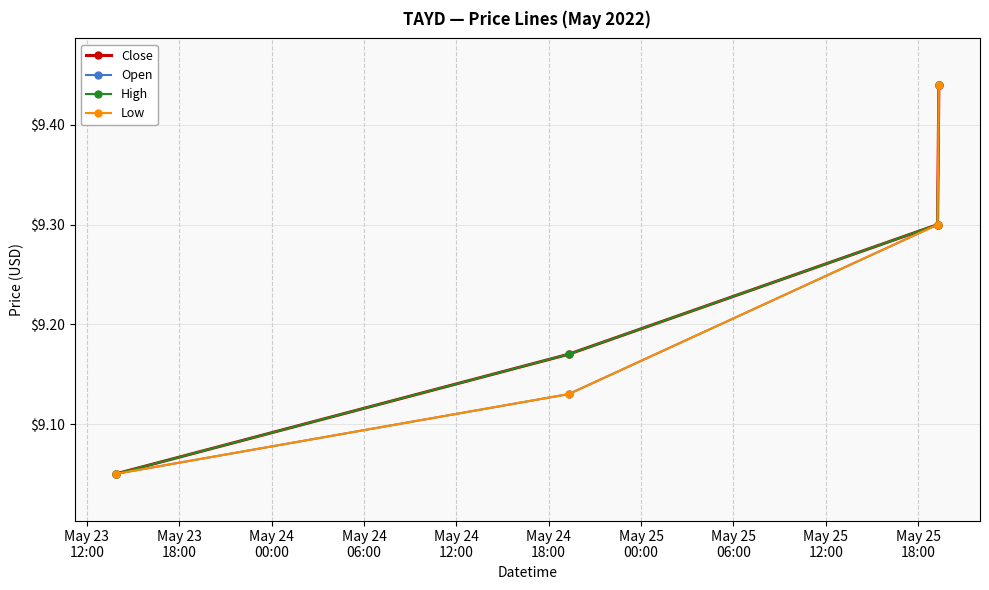

Reading left to right, transcribe all the data shown in this chart.

Close: 9.1	9.2	9.3	9.4
Open: 9.1	9.1	9.3	9.4
High: 9.1	9.2	9.3	9.4
Low: 9.1	9.1	9.3	9.4